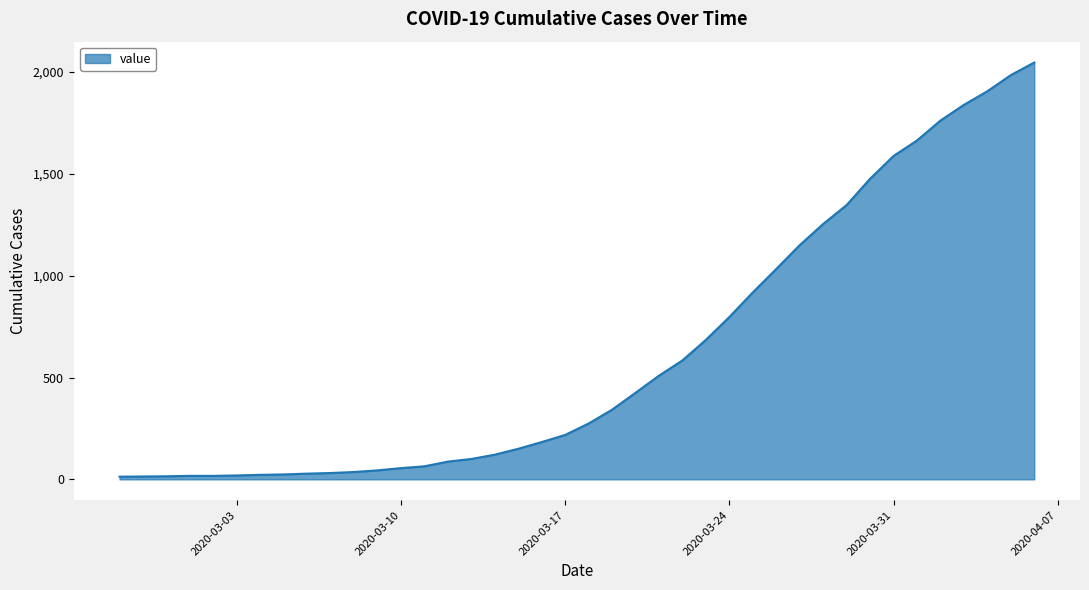

What is the maximum value shown in the chart?

2047